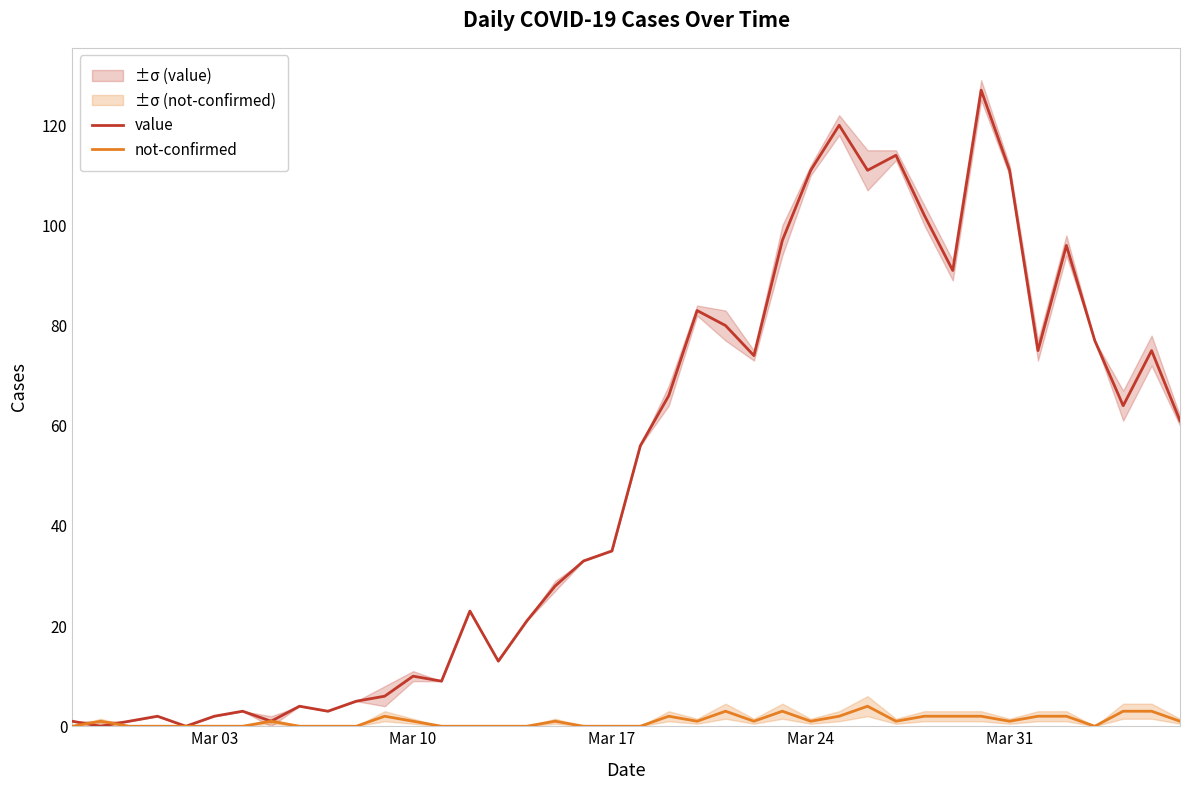

What is the highest value of the value series?

127